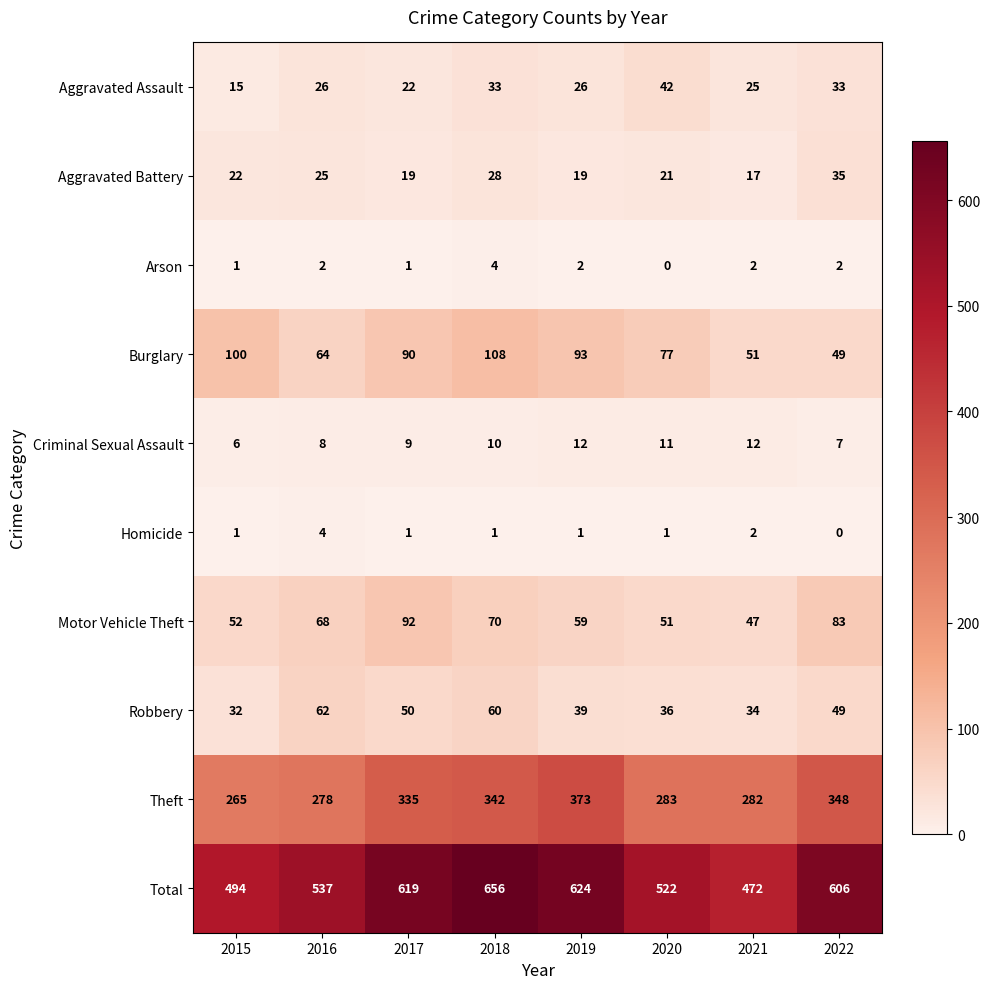

Rank the categories by Theft value from lowest to highest.

2015, 2016, 2021, 2020, 2017, 2018, 2022, 2019